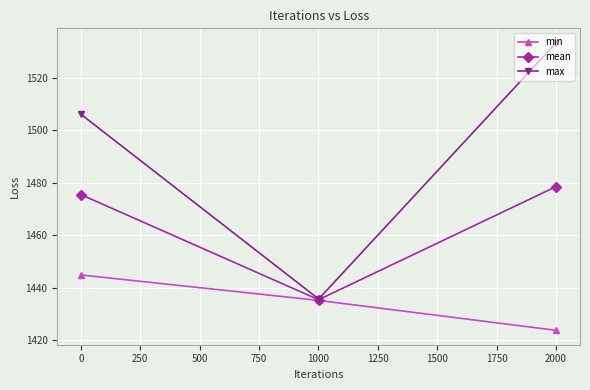

What is the value of the min point at the 1st from the left?

1444.9